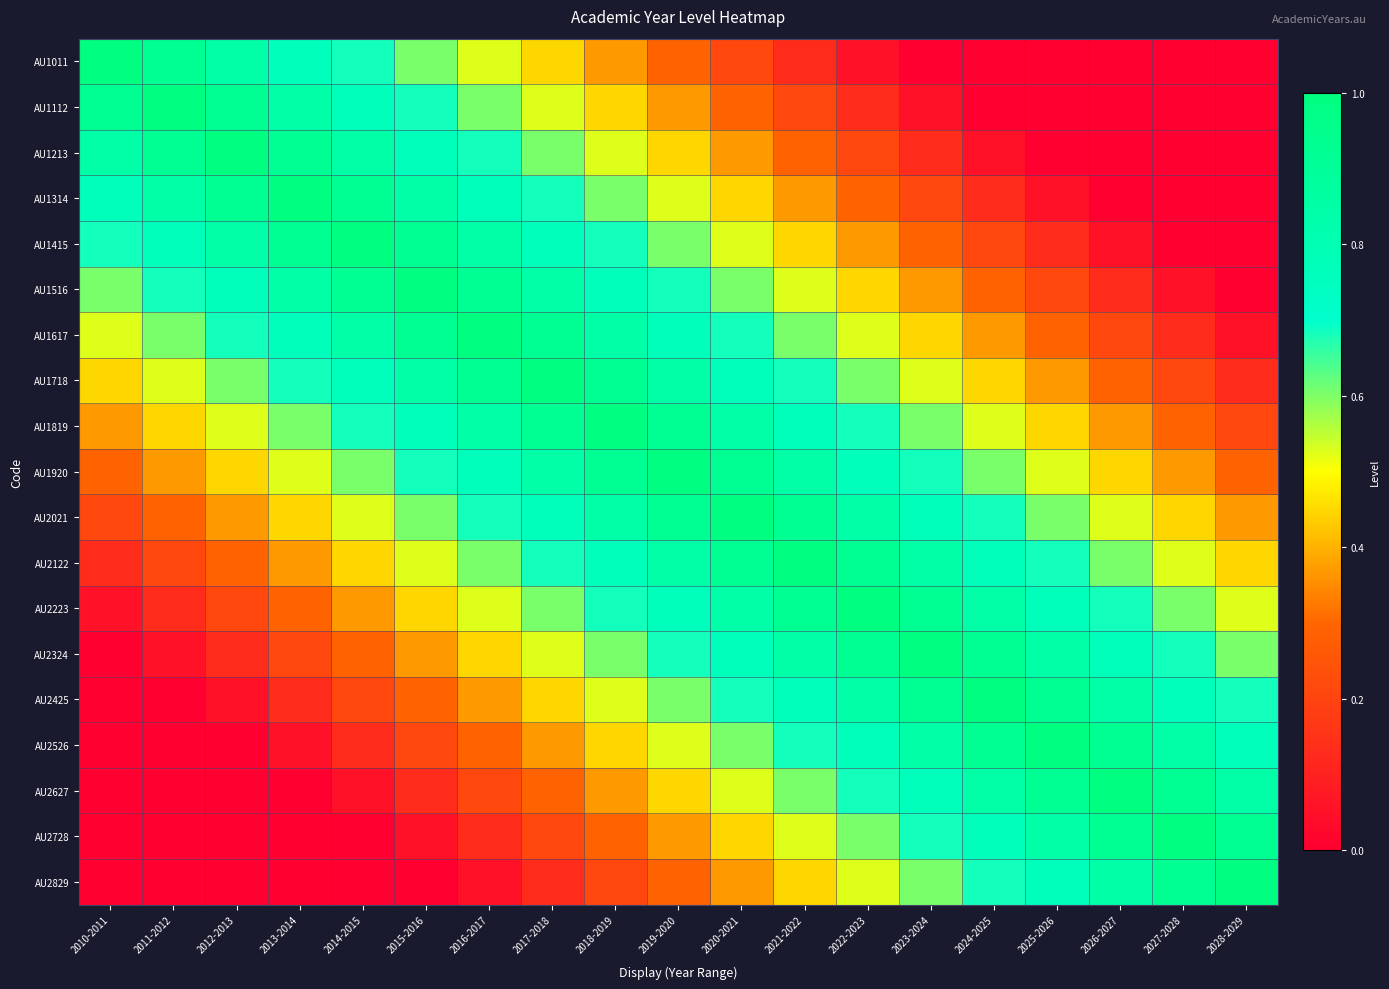

Reading left to right, what are all the values shown in this chart?

AU1011: 2010-2011=1.0	2011-2012=0.9	2012-2013=0.8	2013-2014=0.8	2014-2015=0.7	2015-2016=0.6	2016-2017=0.5	2017-2018=0.4	2018-2019=0.4	2019-2020=0.3	2020-2021=0.2	2021-2022=0.1	2022-2023=0.1	2023-2024=0.0	2024-2025=0.0	2025-2026=0.0	2026-2027=0.0	2027-2028=0.0	2028-2029=0.0
AU1112: 2010-2011=0.9	2011-2012=1.0	2012-2013=0.9	2013-2014=0.8	2014-2015=0.8	2015-2016=0.7	2016-2017=0.6	2017-2018=0.5	2018-2019=0.4	2019-2020=0.4	2020-2021=0.3	2021-2022=0.2	2022-2023=0.1	2023-2024=0.1	2024-2025=0.0	2025-2026=0.0	2026-2027=0.0	2027-2028=0.0	2028-2029=0.0
AU1213: 2010-2011=0.8	2011-2012=0.9	2012-2013=1.0	2013-2014=0.9	2014-2015=0.8	2015-2016=0.8	2016-2017=0.7	2017-2018=0.6	2018-2019=0.5	2019-2020=0.4	2020-2021=0.4	2021-2022=0.3	2022-2023=0.2	2023-2024=0.1	2024-2025=0.1	2025-2026=0.0	2026-2027=0.0	2027-2028=0.0	2028-2029=0.0
AU1314: 2010-2011=0.8	2011-2012=0.8	2012-2013=0.9	2013-2014=1.0	2014-2015=0.9	2015-2016=0.8	2016-2017=0.8	2017-2018=0.7	2018-2019=0.6	2019-2020=0.5	2020-2021=0.4	2021-2022=0.4	2022-2023=0.3	2023-2024=0.2	2024-2025=0.1	2025-2026=0.1	2026-2027=0.0	2027-2028=0.0	2028-2029=0.0
AU1415: 2010-2011=0.7	2011-2012=0.8	2012-2013=0.8	2013-2014=0.9	2014-2015=1.0	2015-2016=0.9	2016-2017=0.8	2017-2018=0.8	2018-2019=0.7	2019-2020=0.6	2020-2021=0.5	2021-2022=0.4	2022-2023=0.4	2023-2024=0.3	2024-2025=0.2	2025-2026=0.1	2026-2027=0.1	2027-2028=0.0	2028-2029=0.0
AU1516: 2010-2011=0.6	2011-2012=0.7	2012-2013=0.8	2013-2014=0.8	2014-2015=0.9	2015-2016=1.0	2016-2017=0.9	2017-2018=0.8	2018-2019=0.8	2019-2020=0.7	2020-2021=0.6	2021-2022=0.5	2022-2023=0.4	2023-2024=0.4	2024-2025=0.3	2025-2026=0.2	2026-2027=0.1	2027-2028=0.1	2028-2029=0.0
AU1617: 2010-2011=0.5	2011-2012=0.6	2012-2013=0.7	2013-2014=0.8	2014-2015=0.8	2015-2016=0.9	2016-2017=1.0	2017-2018=0.9	2018-2019=0.8	2019-2020=0.8	2020-2021=0.7	2021-2022=0.6	2022-2023=0.5	2023-2024=0.4	2024-2025=0.4	2025-2026=0.3	2026-2027=0.2	2027-2028=0.1	2028-2029=0.1
AU1718: 2010-2011=0.4	2011-2012=0.5	2012-2013=0.6	2013-2014=0.7	2014-2015=0.8	2015-2016=0.8	2016-2017=0.9	2017-2018=1.0	2018-2019=0.9	2019-2020=0.8	2020-2021=0.8	2021-2022=0.7	2022-2023=0.6	2023-2024=0.5	2024-2025=0.4	2025-2026=0.4	2026-2027=0.3	2027-2028=0.2	2028-2029=0.1
AU1819: 2010-2011=0.4	2011-2012=0.4	2012-2013=0.5	2013-2014=0.6	2014-2015=0.7	2015-2016=0.8	2016-2017=0.8	2017-2018=0.9	2018-2019=1.0	2019-2020=0.9	2020-2021=0.8	2021-2022=0.8	2022-2023=0.7	2023-2024=0.6	2024-2025=0.5	2025-2026=0.4	2026-2027=0.4	2027-2028=0.3	2028-2029=0.2
AU1920: 2010-2011=0.3	2011-2012=0.4	2012-2013=0.4	2013-2014=0.5	2014-2015=0.6	2015-2016=0.7	2016-2017=0.8	2017-2018=0.8	2018-2019=0.9	2019-2020=1.0	2020-2021=0.9	2021-2022=0.8	2022-2023=0.8	2023-2024=0.7	2024-2025=0.6	2025-2026=0.5	2026-2027=0.4	2027-2028=0.4	2028-2029=0.3
AU2021: 2010-2011=0.2	2011-2012=0.3	2012-2013=0.4	2013-2014=0.4	2014-2015=0.5	2015-2016=0.6	2016-2017=0.7	2017-2018=0.8	2018-2019=0.8	2019-2020=0.9	2020-2021=1.0	2021-2022=0.9	2022-2023=0.8	2023-2024=0.8	2024-2025=0.7	2025-2026=0.6	2026-2027=0.5	2027-2028=0.4	2028-2029=0.4
AU2122: 2010-2011=0.1	2011-2012=0.2	2012-2013=0.3	2013-2014=0.4	2014-2015=0.4	2015-2016=0.5	2016-2017=0.6	2017-2018=0.7	2018-2019=0.8	2019-2020=0.8	2020-2021=0.9	2021-2022=1.0	2022-2023=0.9	2023-2024=0.8	2024-2025=0.8	2025-2026=0.7	2026-2027=0.6	2027-2028=0.5	2028-2029=0.4
AU2223: 2010-2011=0.1	2011-2012=0.1	2012-2013=0.2	2013-2014=0.3	2014-2015=0.4	2015-2016=0.4	2016-2017=0.5	2017-2018=0.6	2018-2019=0.7	2019-2020=0.8	2020-2021=0.8	2021-2022=0.9	2022-2023=1.0	2023-2024=0.9	2024-2025=0.8	2025-2026=0.8	2026-2027=0.7	2027-2028=0.6	2028-2029=0.5
AU2324: 2010-2011=0.0	2011-2012=0.1	2012-2013=0.1	2013-2014=0.2	2014-2015=0.3	2015-2016=0.4	2016-2017=0.4	2017-2018=0.5	2018-2019=0.6	2019-2020=0.7	2020-2021=0.8	2021-2022=0.8	2022-2023=0.9	2023-2024=1.0	2024-2025=0.9	2025-2026=0.8	2026-2027=0.8	2027-2028=0.7	2028-2029=0.6
AU2425: 2010-2011=0.0	2011-2012=0.0	2012-2013=0.1	2013-2014=0.1	2014-2015=0.2	2015-2016=0.3	2016-2017=0.4	2017-2018=0.4	2018-2019=0.5	2019-2020=0.6	2020-2021=0.7	2021-2022=0.8	2022-2023=0.8	2023-2024=0.9	2024-2025=1.0	2025-2026=0.9	2026-2027=0.8	2027-2028=0.8	2028-2029=0.7
AU2526: 2010-2011=0.0	2011-2012=0.0	2012-2013=0.0	2013-2014=0.1	2014-2015=0.1	2015-2016=0.2	2016-2017=0.3	2017-2018=0.4	2018-2019=0.4	2019-2020=0.5	2020-2021=0.6	2021-2022=0.7	2022-2023=0.8	2023-2024=0.8	2024-2025=0.9	2025-2026=1.0	2026-2027=0.9	2027-2028=0.8	2028-2029=0.8
AU2627: 2010-2011=0.0	2011-2012=0.0	2012-2013=0.0	2013-2014=0.0	2014-2015=0.1	2015-2016=0.1	2016-2017=0.2	2017-2018=0.3	2018-2019=0.4	2019-2020=0.4	2020-2021=0.5	2021-2022=0.6	2022-2023=0.7	2023-2024=0.8	2024-2025=0.8	2025-2026=0.9	2026-2027=1.0	2027-2028=0.9	2028-2029=0.8
AU2728: 2010-2011=0.0	2011-2012=0.0	2012-2013=0.0	2013-2014=0.0	2014-2015=0.0	2015-2016=0.1	2016-2017=0.1	2017-2018=0.2	2018-2019=0.3	2019-2020=0.4	2020-2021=0.4	2021-2022=0.5	2022-2023=0.6	2023-2024=0.7	2024-2025=0.8	2025-2026=0.8	2026-2027=0.9	2027-2028=1.0	2028-2029=0.9
AU2829: 2010-2011=0.0	2011-2012=0.0	2012-2013=0.0	2013-2014=0.0	2014-2015=0.0	2015-2016=0.0	2016-2017=0.1	2017-2018=0.1	2018-2019=0.2	2019-2020=0.3	2020-2021=0.4	2021-2022=0.4	2022-2023=0.5	2023-2024=0.6	2024-2025=0.7	2025-2026=0.8	2026-2027=0.8	2027-2028=0.9	2028-2029=1.0